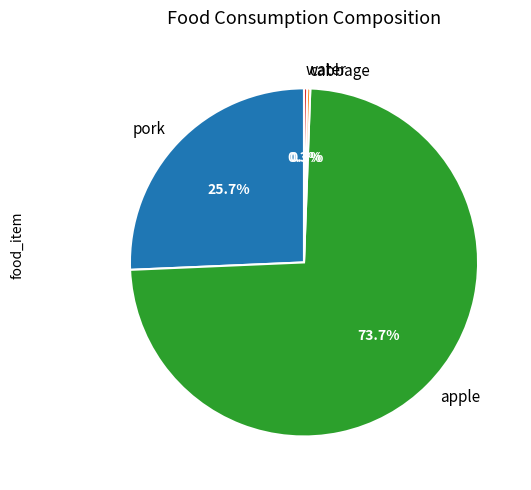

Is there a majority slice in this chart?

Yes